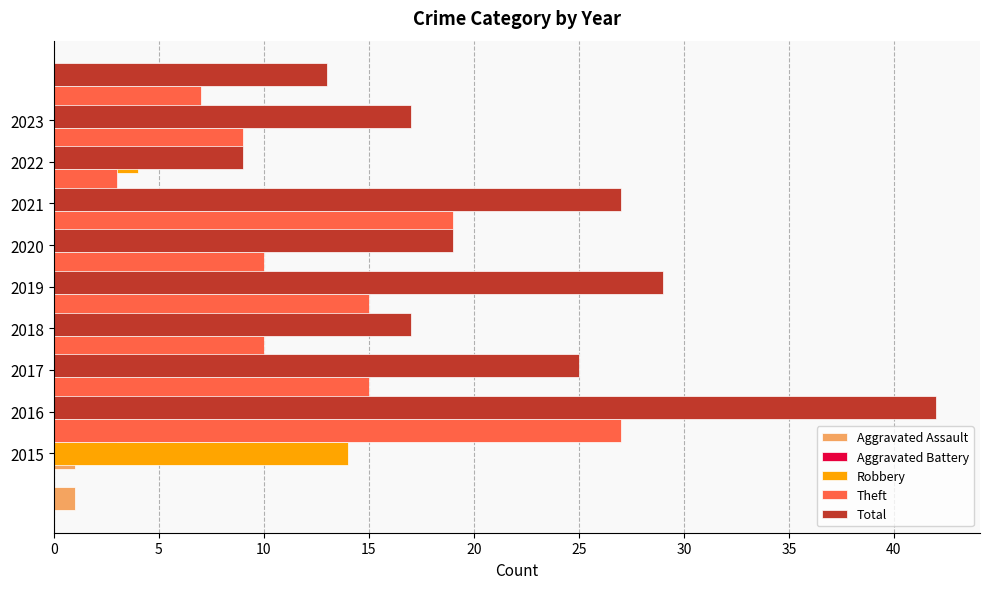

Which series has the widest spread of values?

Total